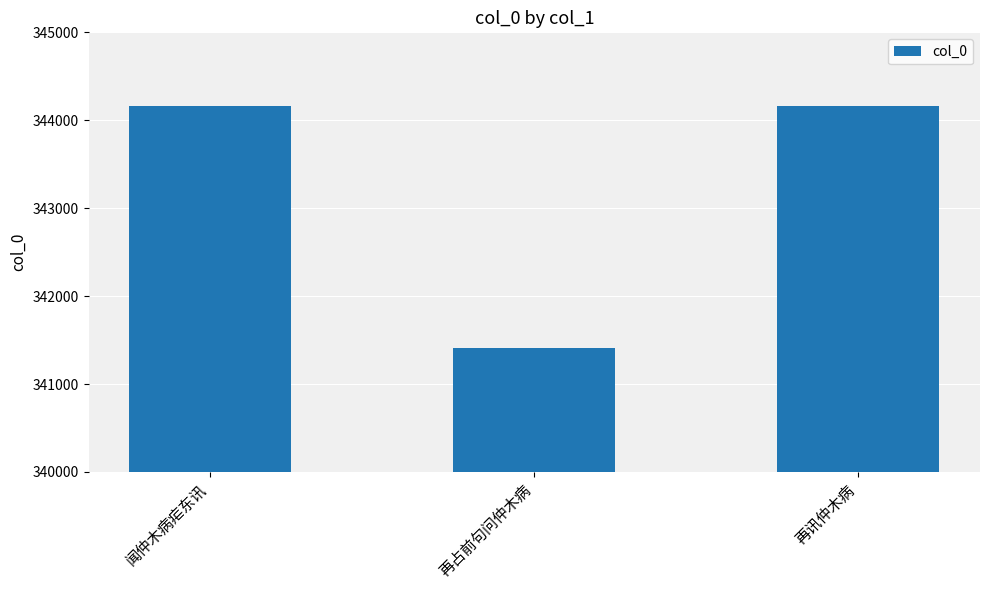

What is the approximate value at 再占前句问仲木病, to the nearest 50?

341400